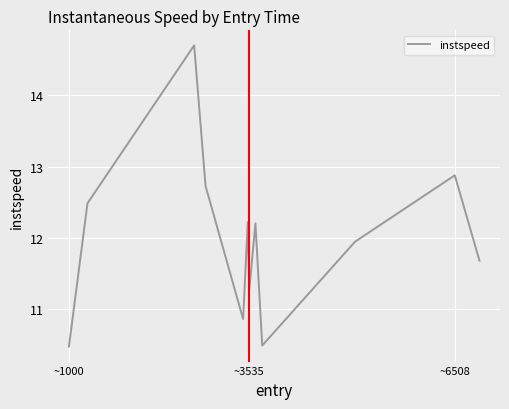

What is the maximum value shown in the chart?

14.7